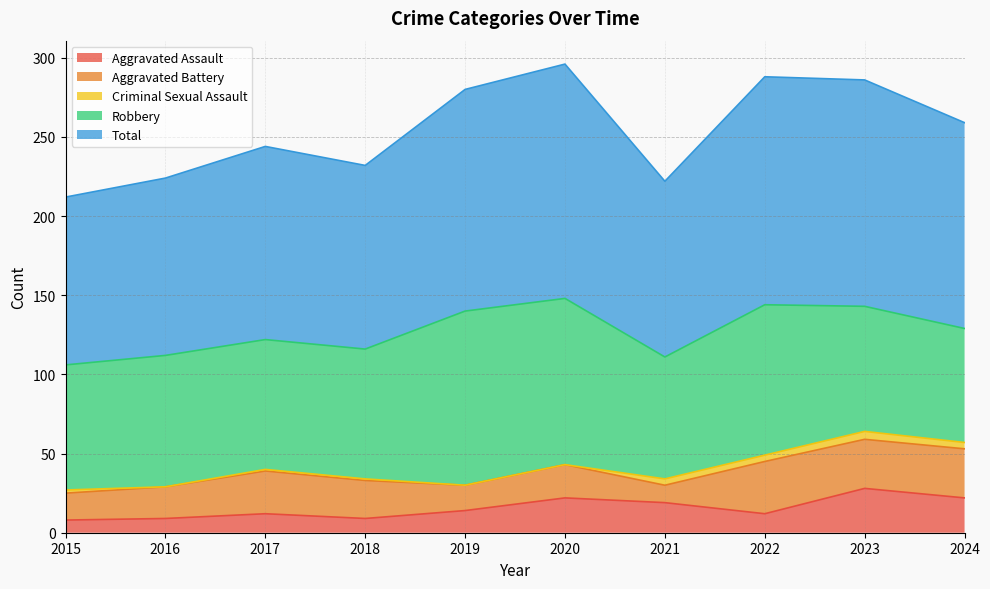

Which label corresponds to the largest value in the chart?

2020